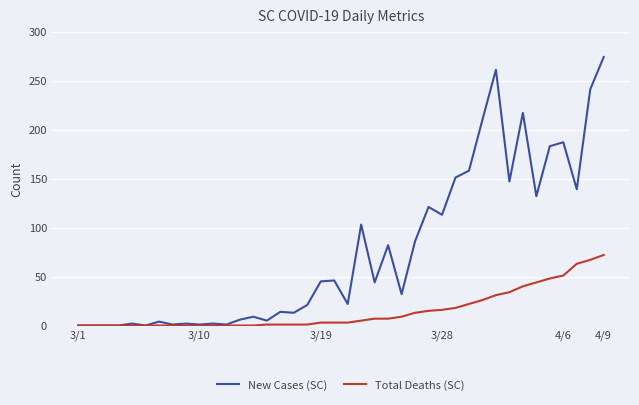

Which series has the largest range (max minus min)?

New Cases (SC)